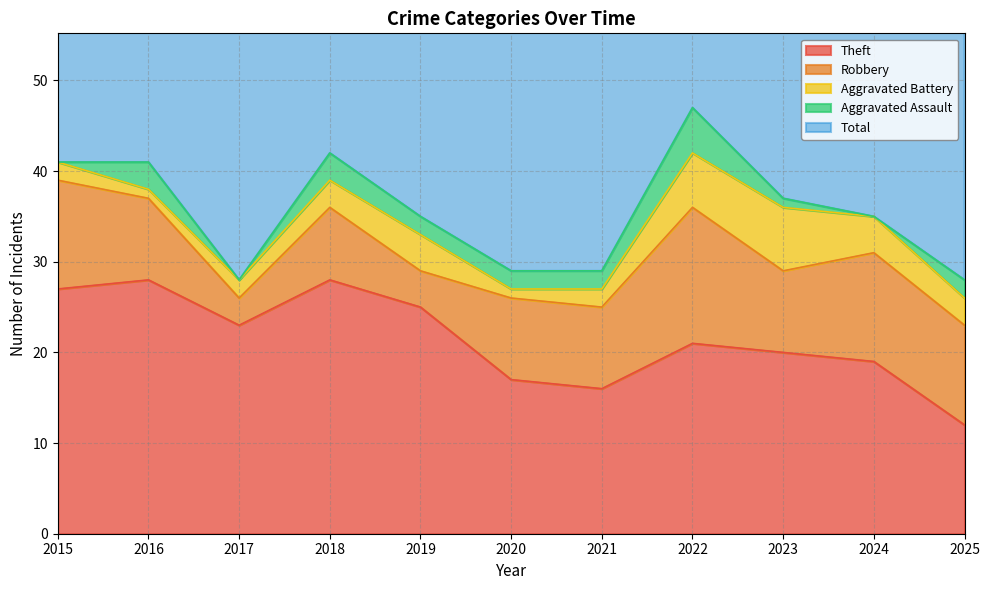

At which category is the sum across all series the highest?

2022